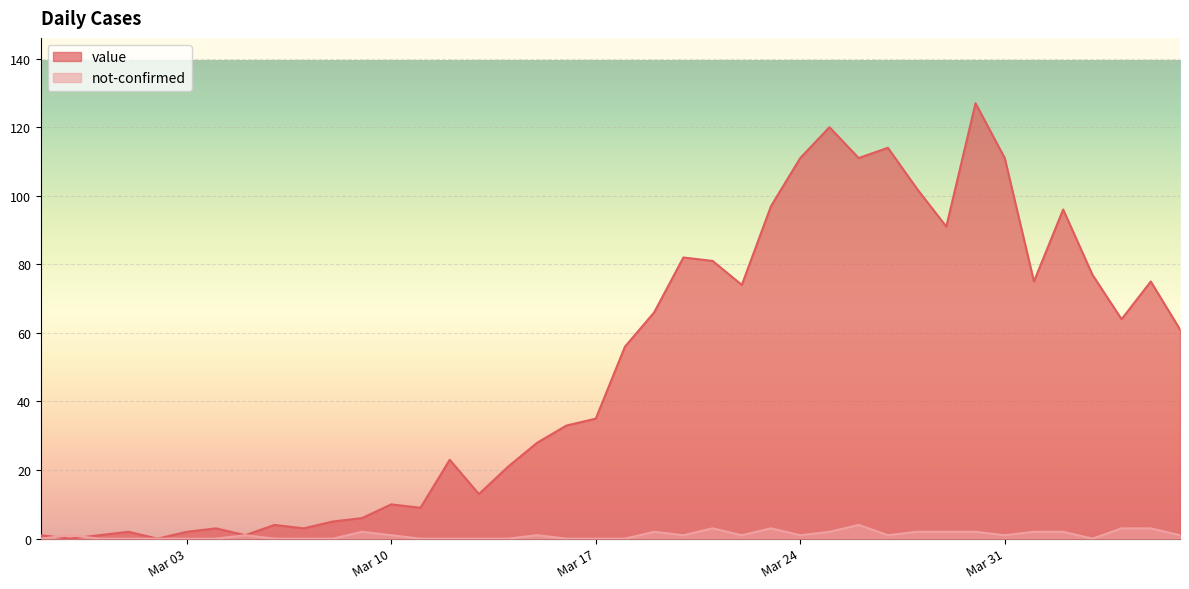

Does the chart display data point markers on the line(s)?

No